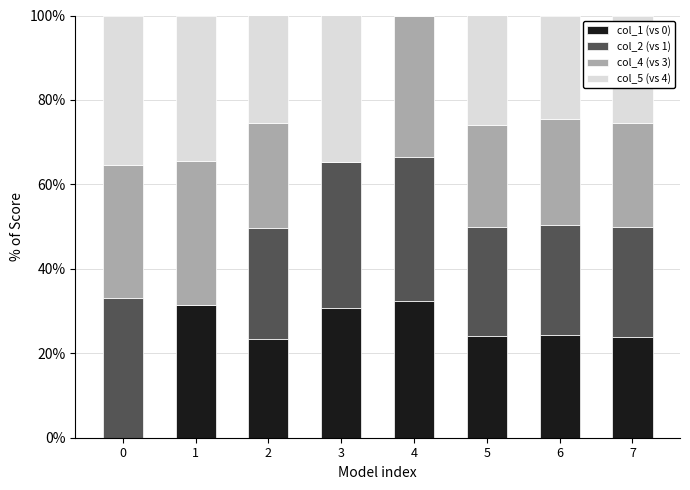

What is the total value across all series at 2?

100.0